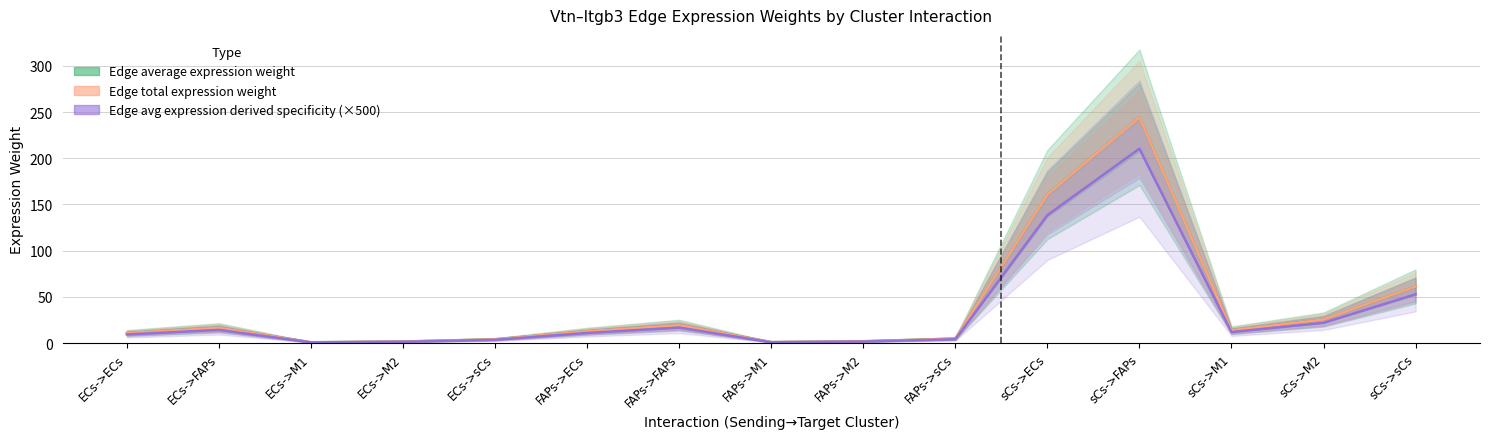

In Edge average expression weight, how many points are higher than both neighbors (excluding endpoints)?

3